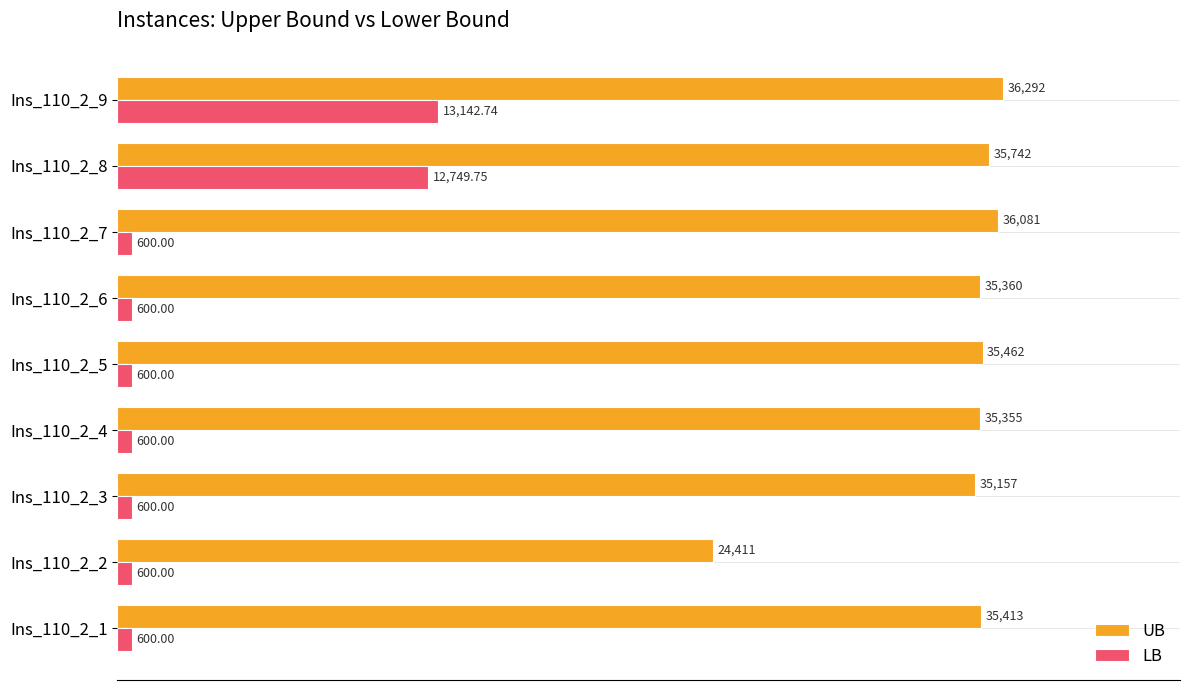

What are all the series names shown in the legend?

UB, LB